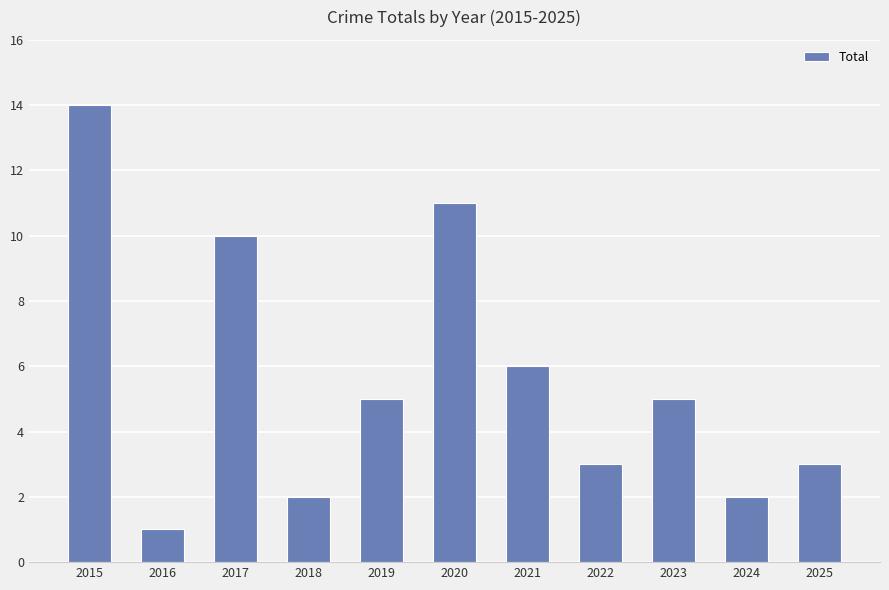

The value at 2024 is 3. True or false?

False